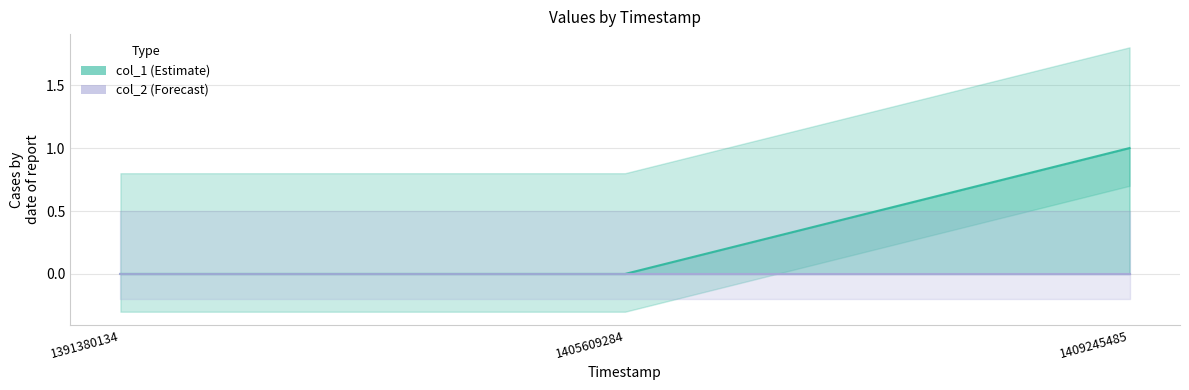

Reading left to right, what are all the values shown in this chart?

1391380134=0	1405609284=0	1409245485=1